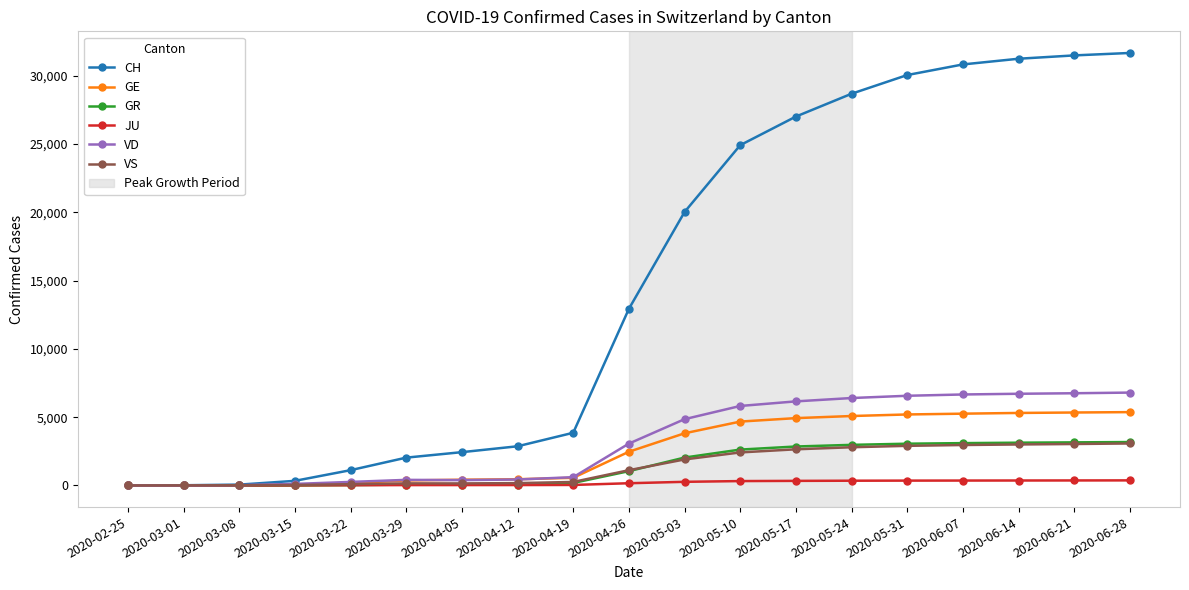

What position from the right is 2020-04-19?

11